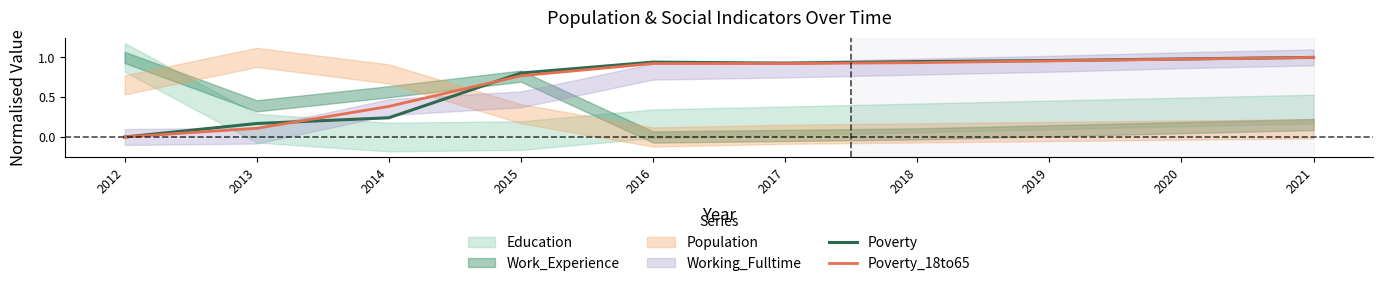

Which series changed the most between 2014 and 2021?

Poverty